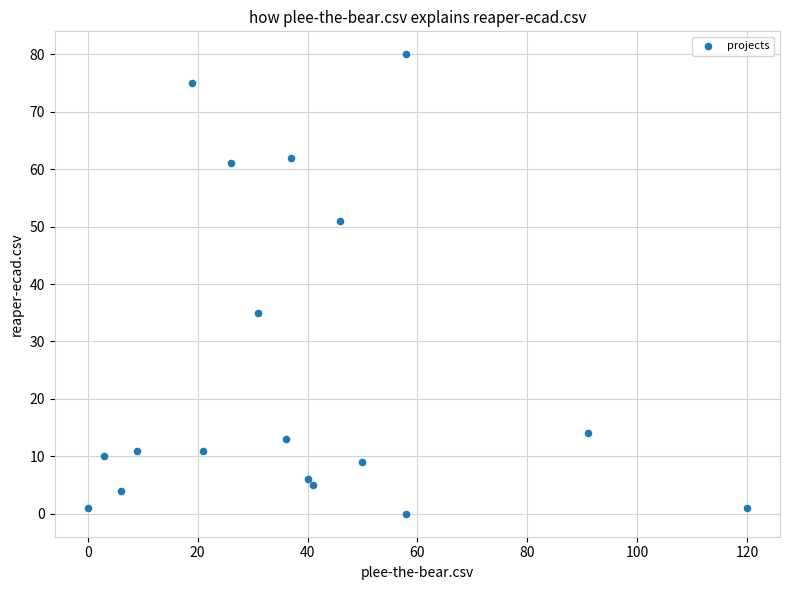

What Y value in the scatter plot is closest to 40?

35